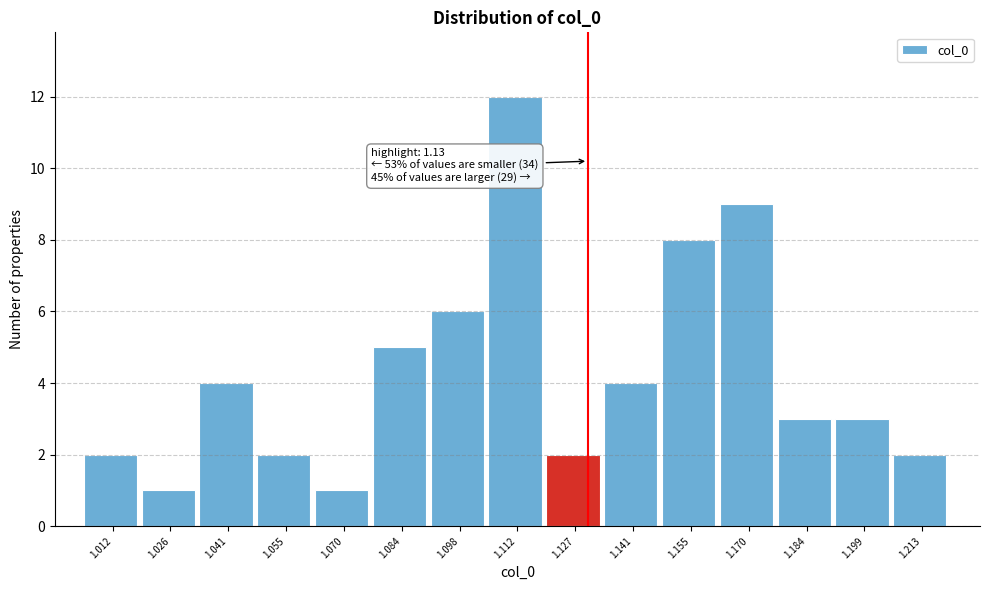

Which range on the x-axis has the tallest bar?

1.106 to 1.120